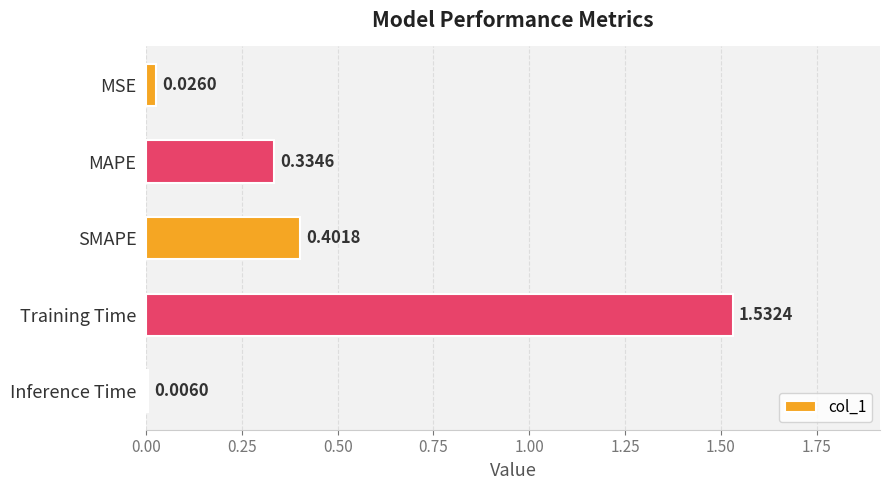

What is the difference between the second highest and second lowest values?

0.4